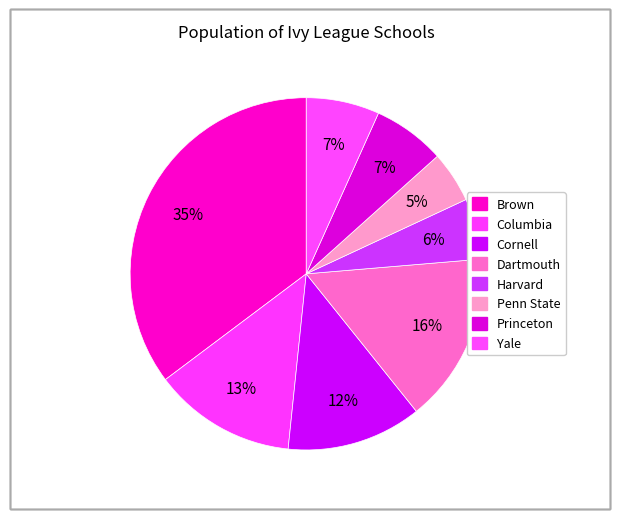

To the nearest percent, what portion does Yale represent?

7%